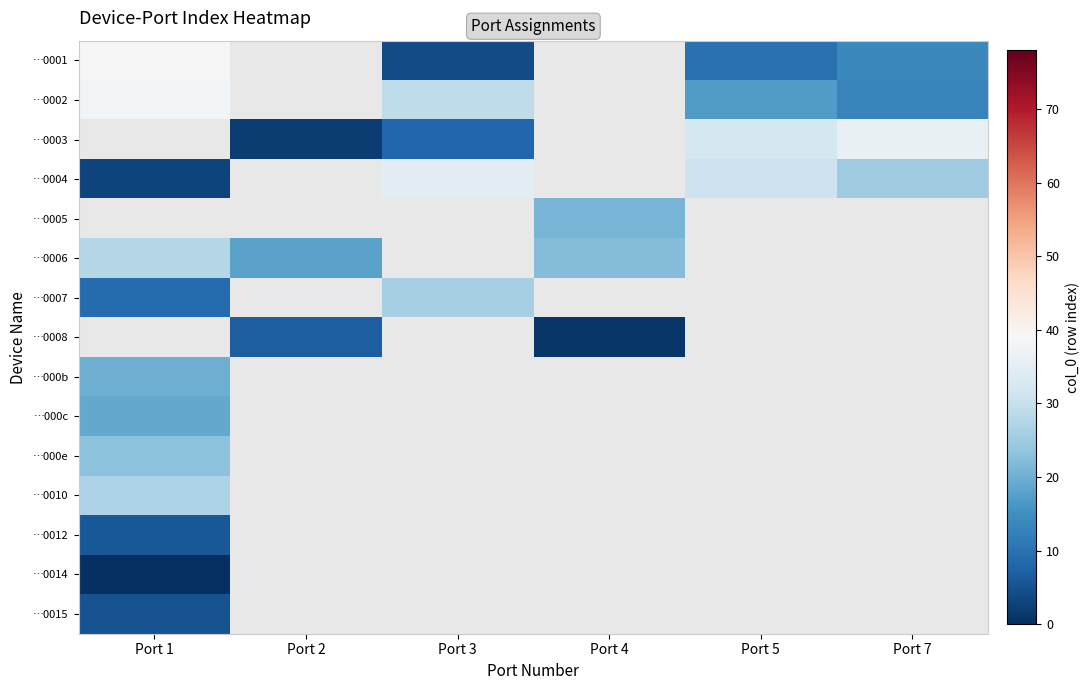

How many categories are shown in the chart?

6